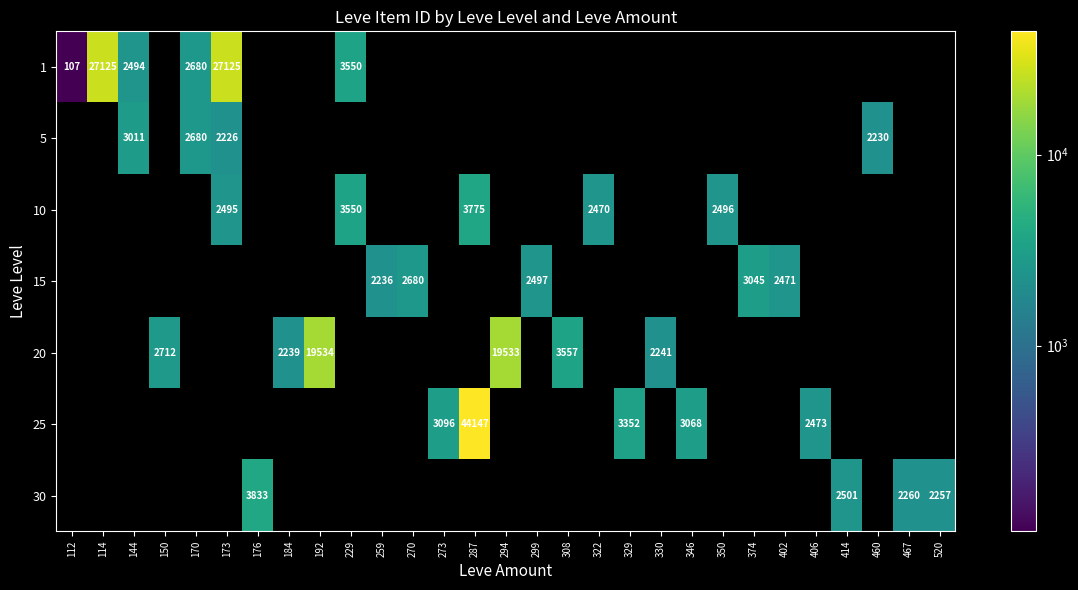

At which category does the chart reach its minimum across all series?

112